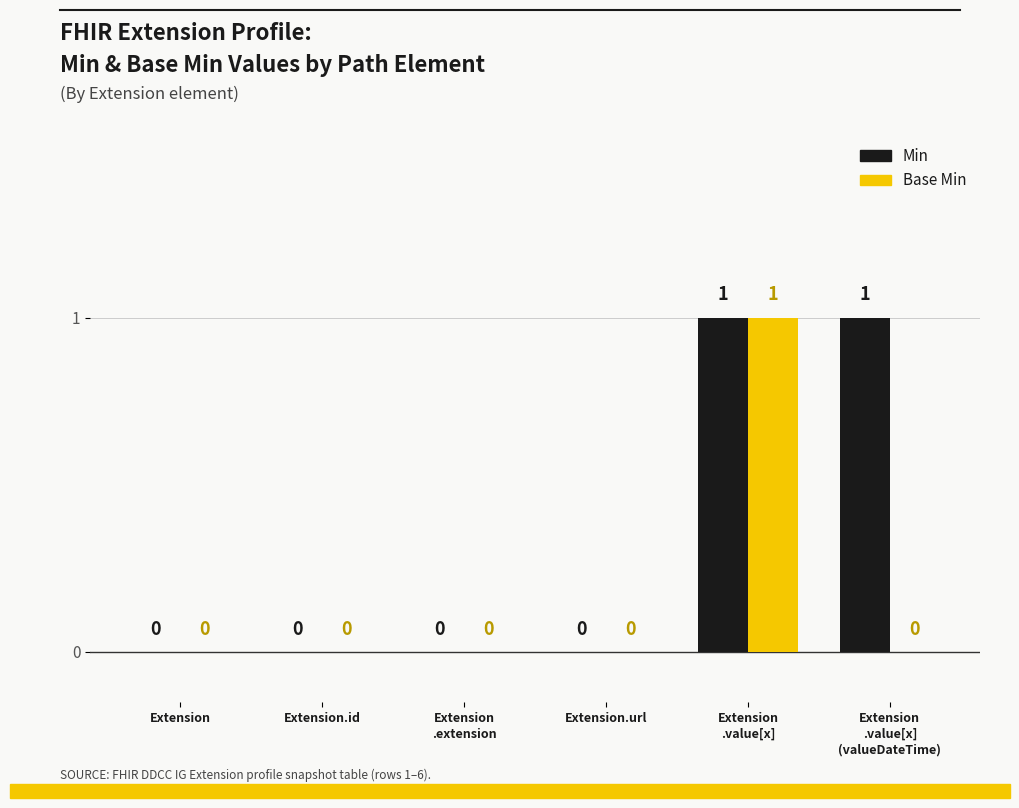

True or false: Base Min has a value of 0 at Extension
.extension.

True